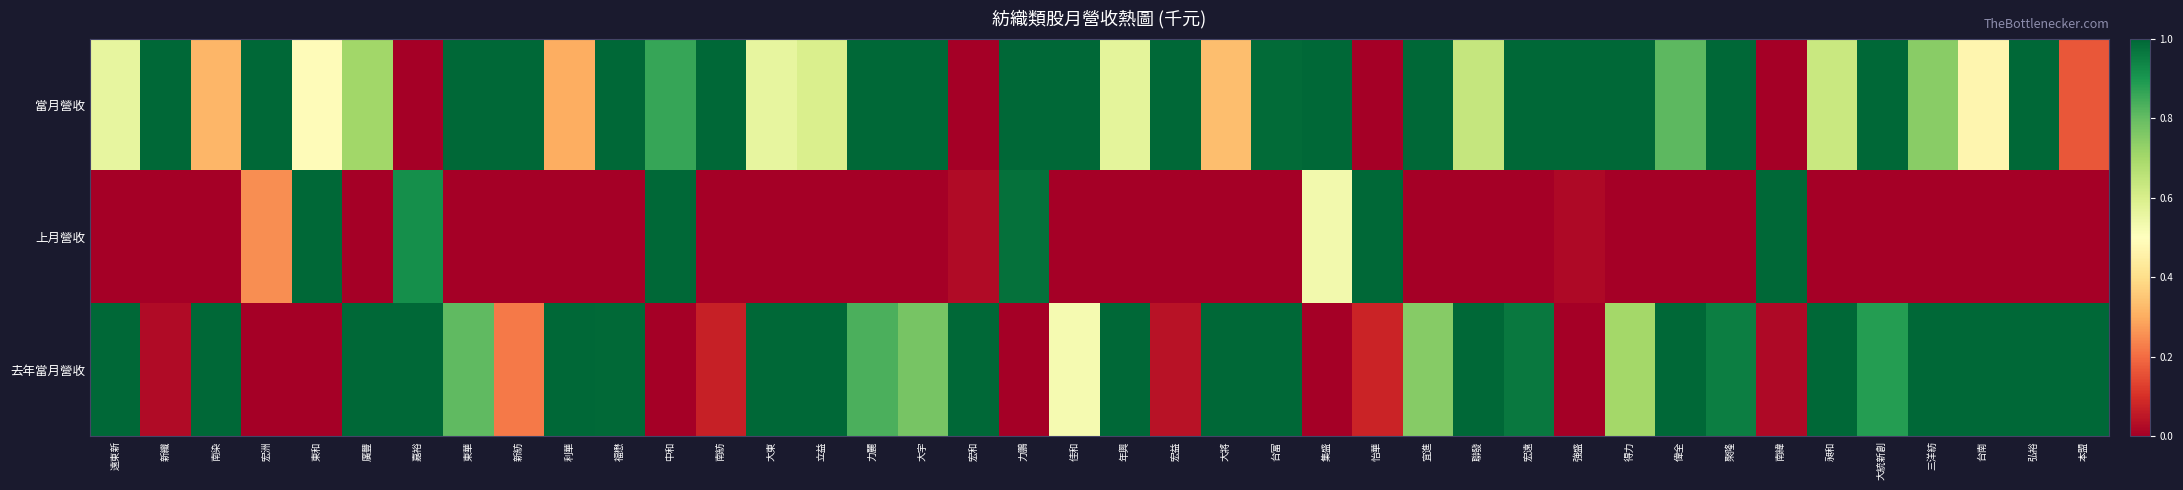

At which category is the sum across all series the highest?

弘裕